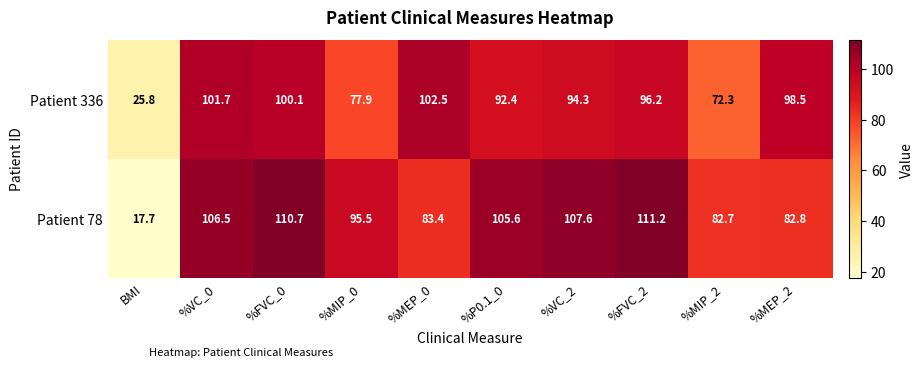

Rank the series at BMI from lowest to highest value.

Patient 78, Patient 336